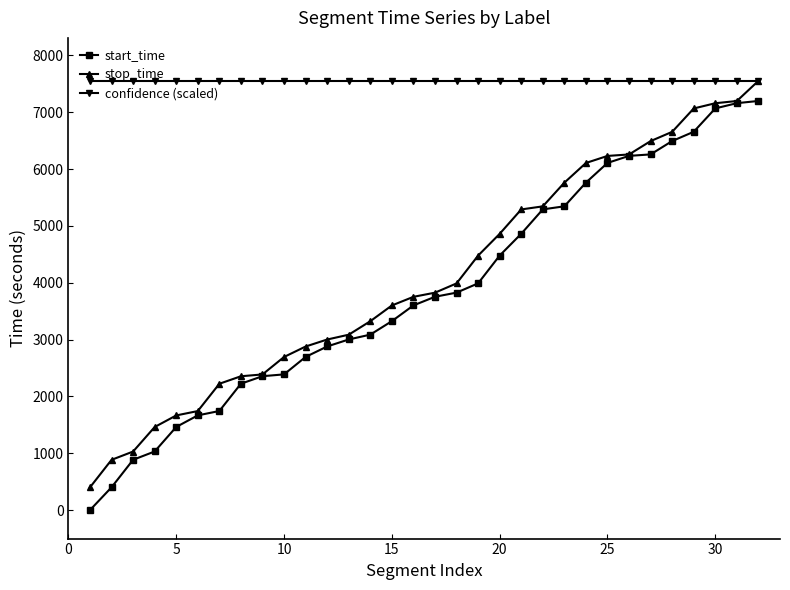

True or false: start_time and confidence (scaled) intersect in this chart.

False